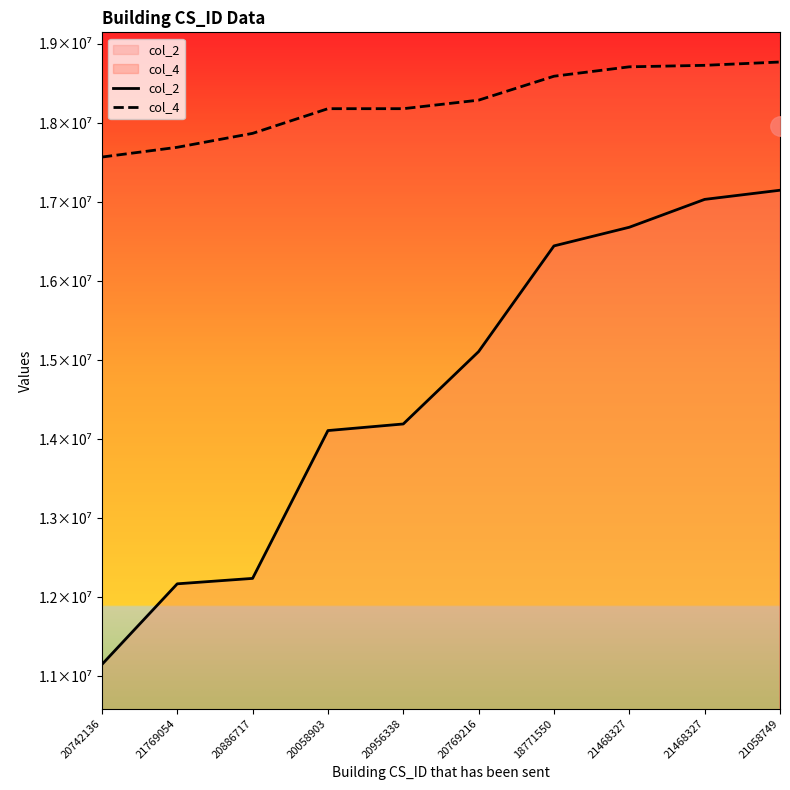

True or false: col_4 and col_2 cross at least once.

False